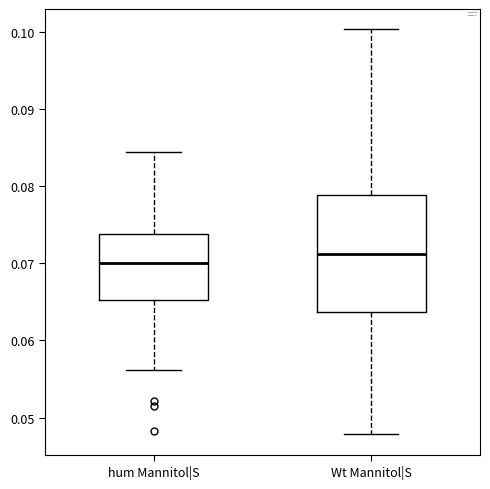

Which box's median line is the lowest?

hum Mannitol|S